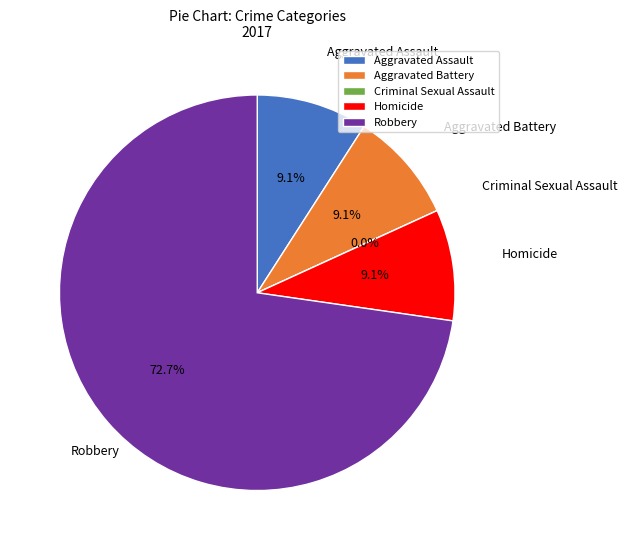

What is the change in value from Aggravated Assault to Robbery?

+7